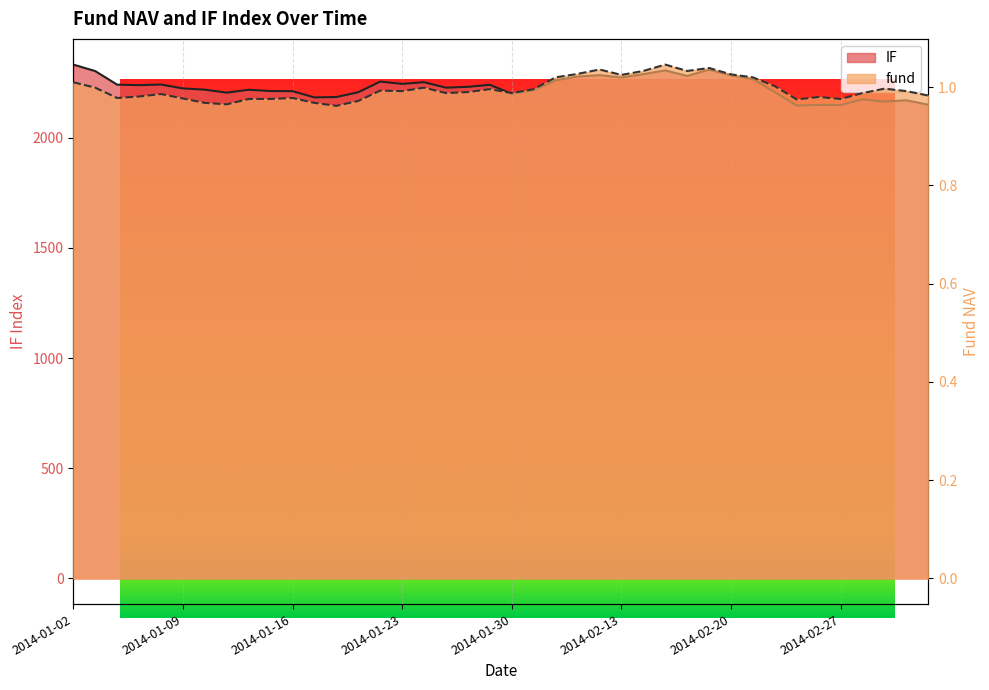

At which category is the sum across all series the highest?

2014-01-02